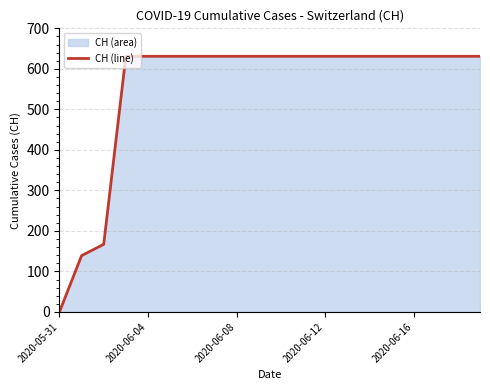

Reading left to right, extract all data points from this chart.

0	139	167	631	631	631	631	631	631	631	631	631	631	631	631	631	631	631	631	631